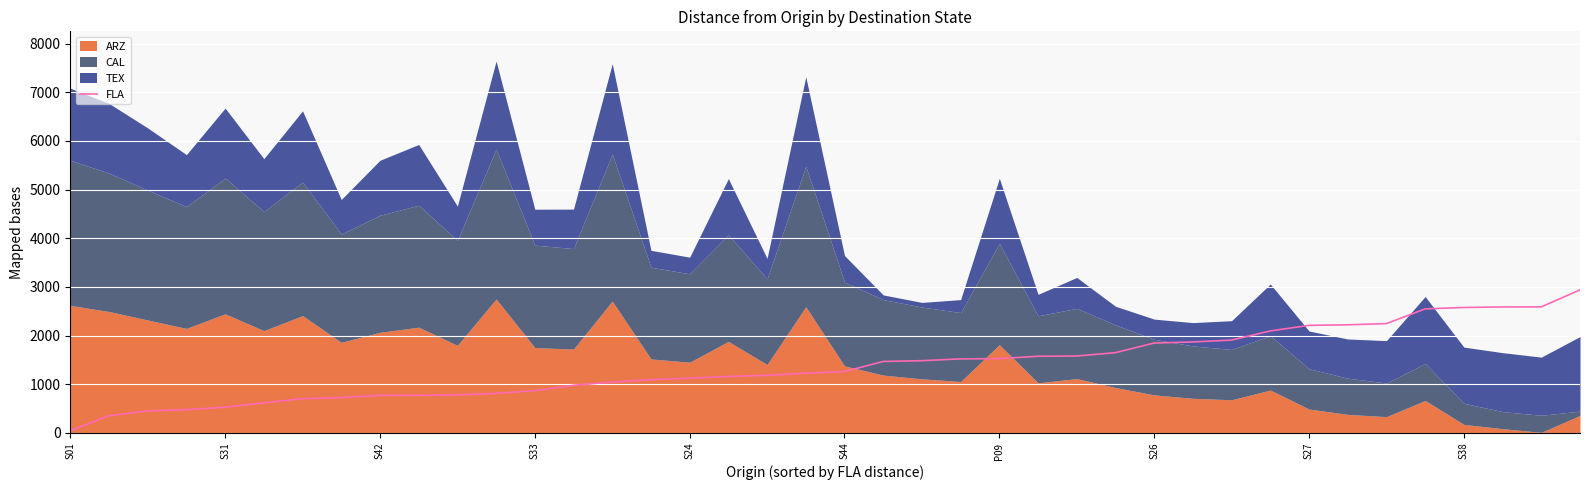

The value of FLA at S26 is 638. True or false?

False